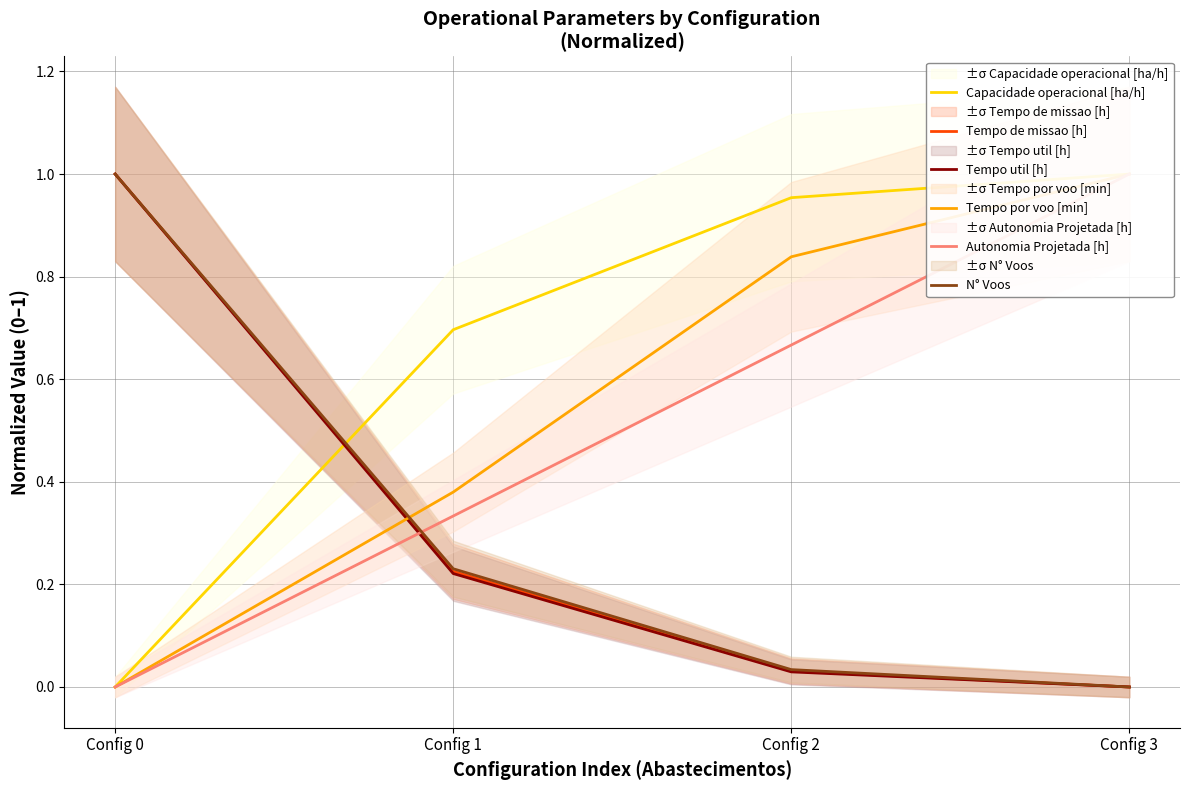

Count the Tempo por voo [min] values in the range 0 to 1.

4